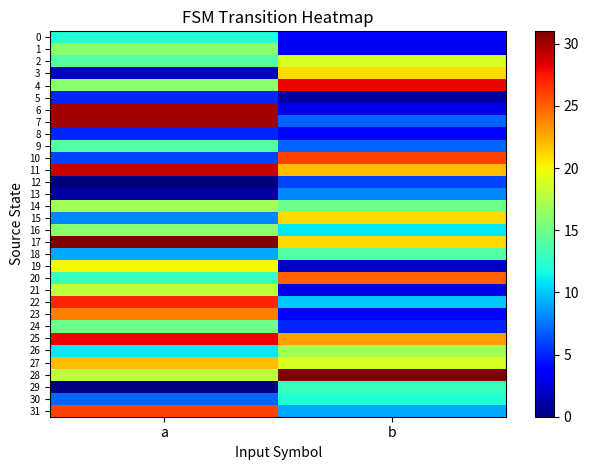

Rank the series by their maximum value, from lowest to highest.

5, 8, 12, 13, 0, 30, 29, 9, 18, 24, 1, 16, 14, 26, 21, 2, 19, 3, 15, 27, 23, 20, 10, 31, 22, 4, 25, 11, 6, 7, 17, 28